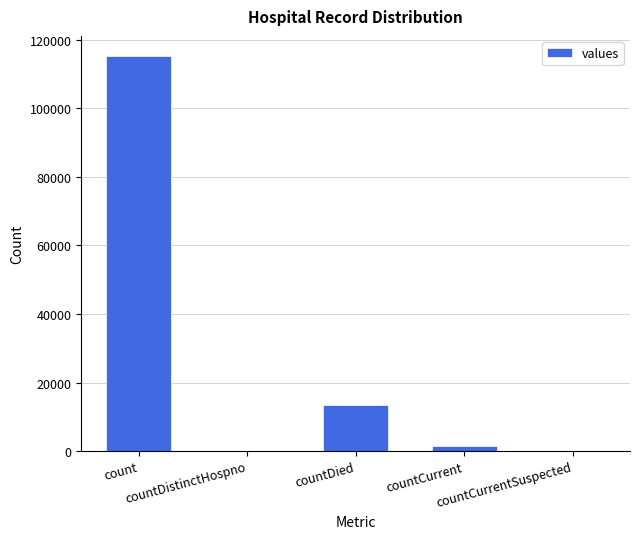

What is the sum of all values?

130105